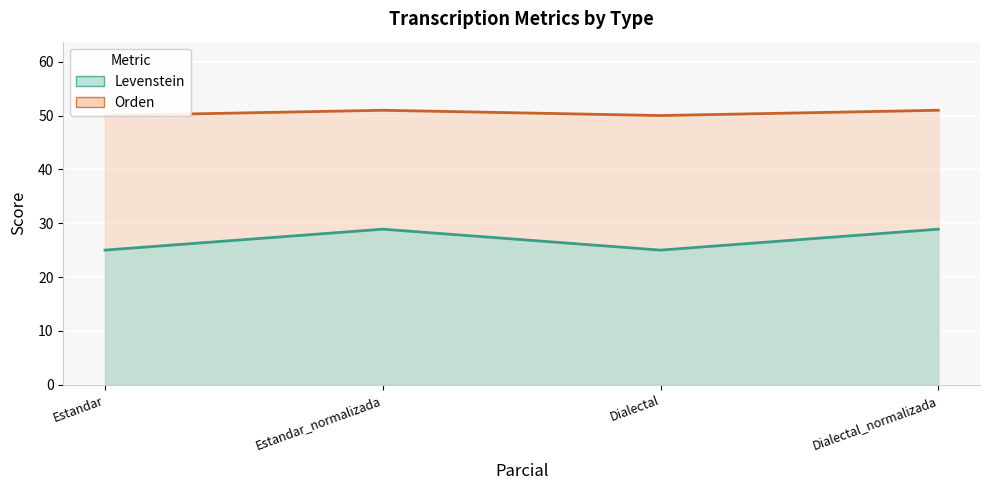

How many lines are shown in the chart?

2